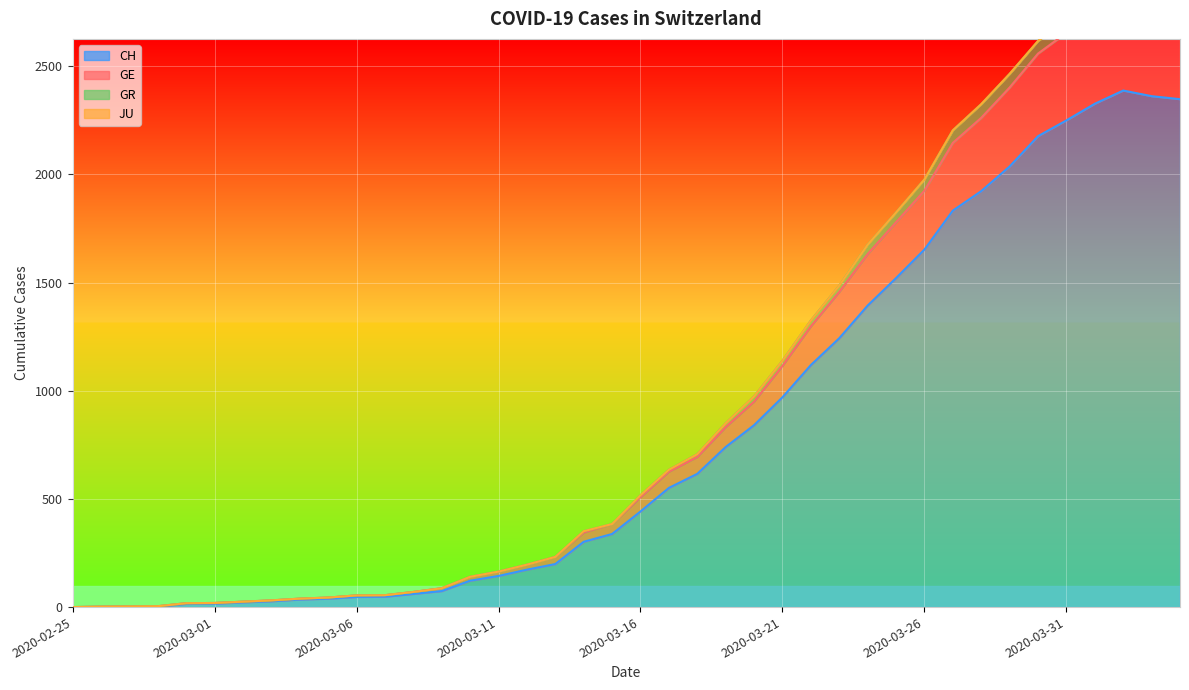

At which category does GE reach its first local peak?

2020-04-02